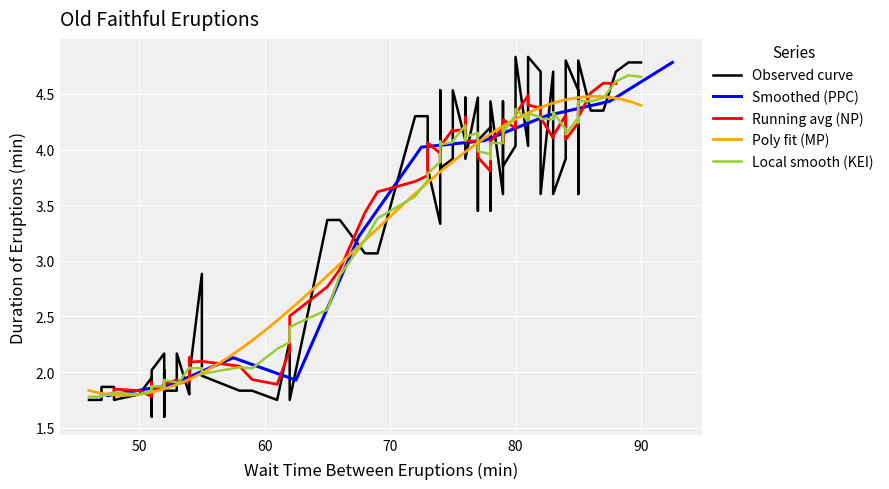

Which has a higher value, 2 or 3?

3